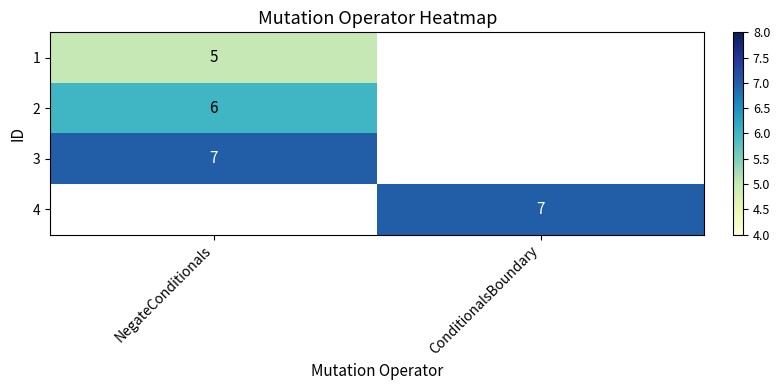

The 1 series shows 5 at NegateConditionals. True or false?

True